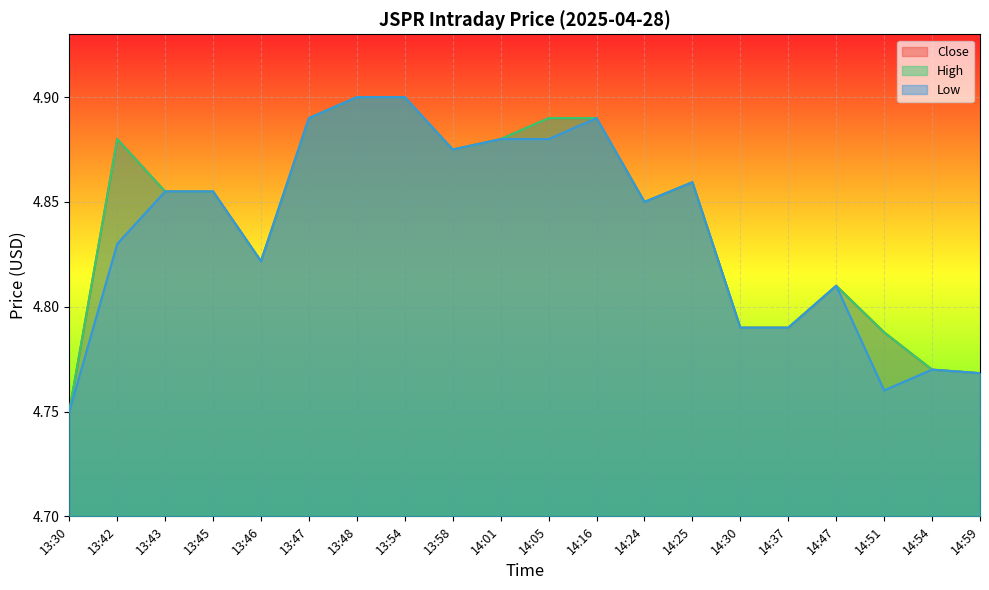

Which has a higher value, 13:45 or 14:30?

13:45